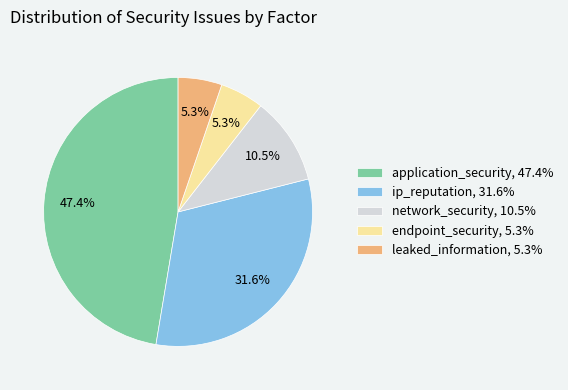

What percentage is the application_security slice, to the nearest percent?

47%